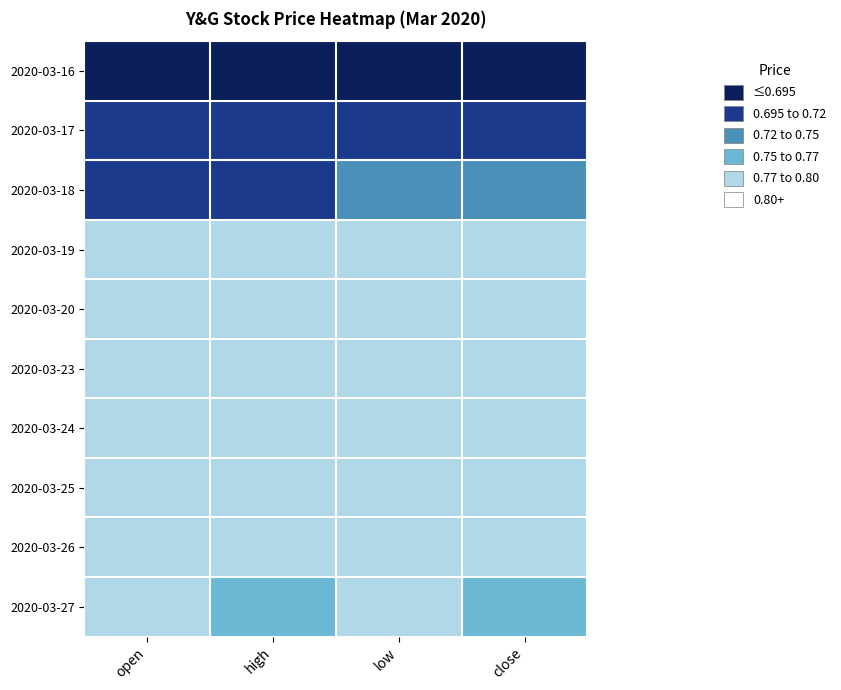

Between low and high, which is larger?

low